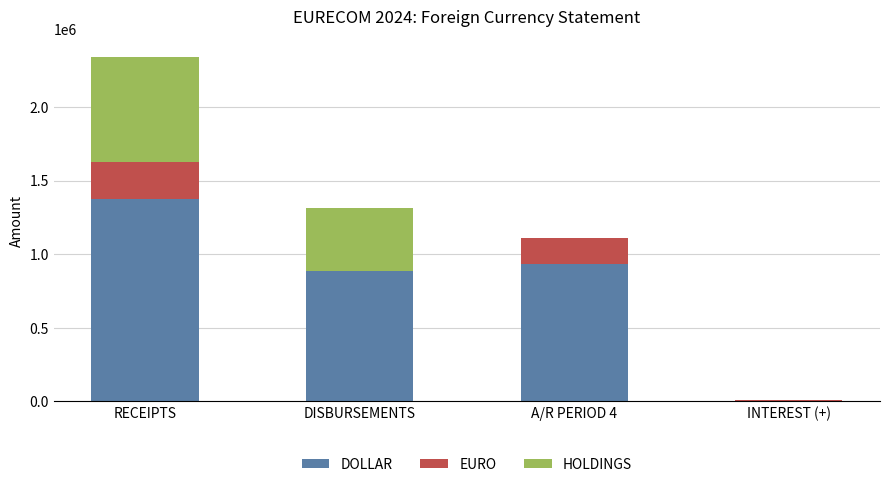

Reading left to right, what are the values for DOLLAR?

RECEIPTS=1376281	DISBURSEMENTS=887837	A/R PERIOD 4=934000	INTEREST (+)=4281